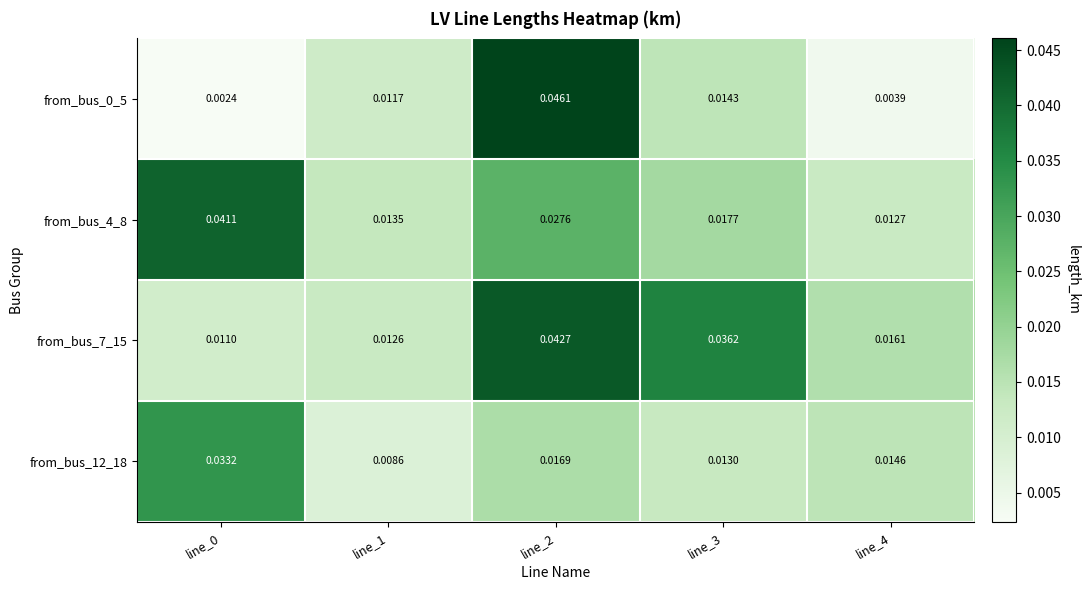

Is the value of from_bus_4_8 at line_1 greater than the value of from_bus_7_15 at line_0?

Yes